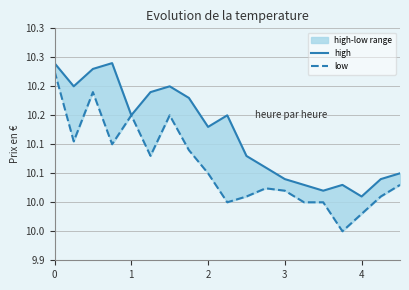

Between 2 and 3, which series saw the biggest shift?

high